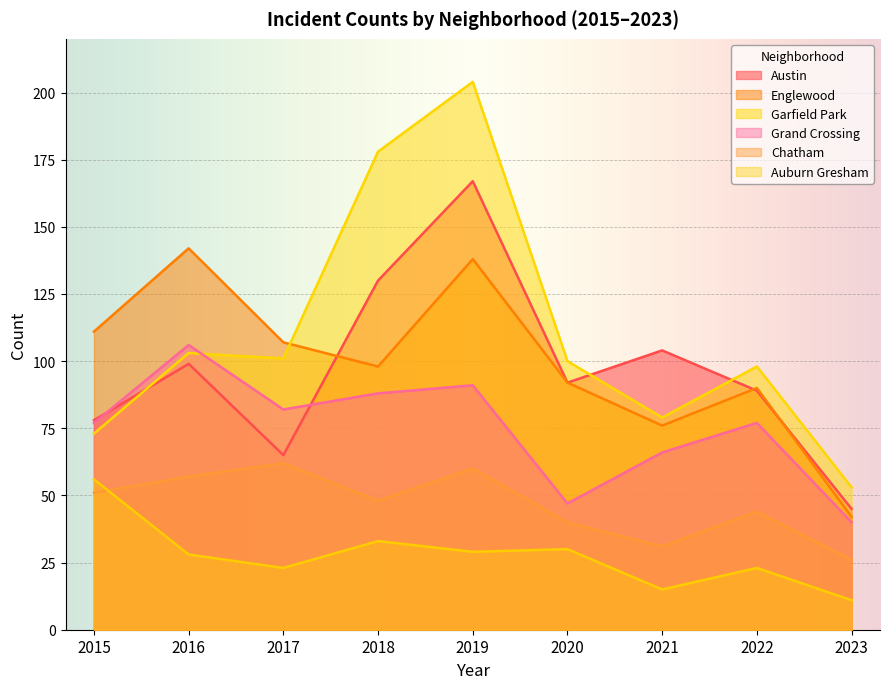

At which category does Chatham reach its first local valley?

2018